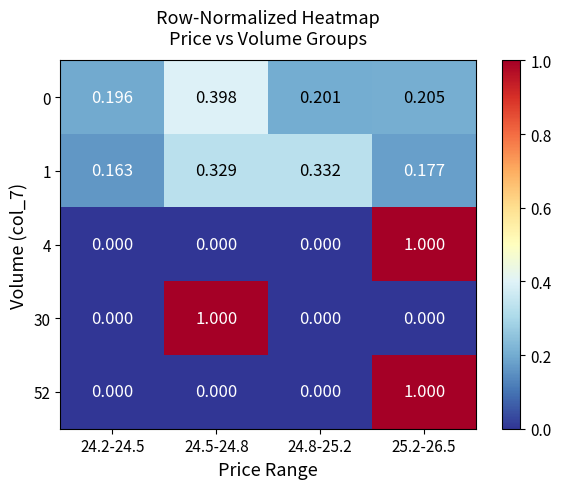

Reading left to right, transcribe all the data shown in this chart.

0: 24.2-24.5=0.2	24.5-24.8=0.4	24.8-25.2=0.2	25.2-26.5=0.2
1: 24.2-24.5=0.2	24.5-24.8=0.3	24.8-25.2=0.3	25.2-26.5=0.2
4: 24.2-24.5=0.0	24.5-24.8=0.0	24.8-25.2=0.0	25.2-26.5=1.0
30: 24.2-24.5=0.0	24.5-24.8=1.0	24.8-25.2=0.0	25.2-26.5=0.0
52: 24.2-24.5=0.0	24.5-24.8=0.0	24.8-25.2=0.0	25.2-26.5=1.0